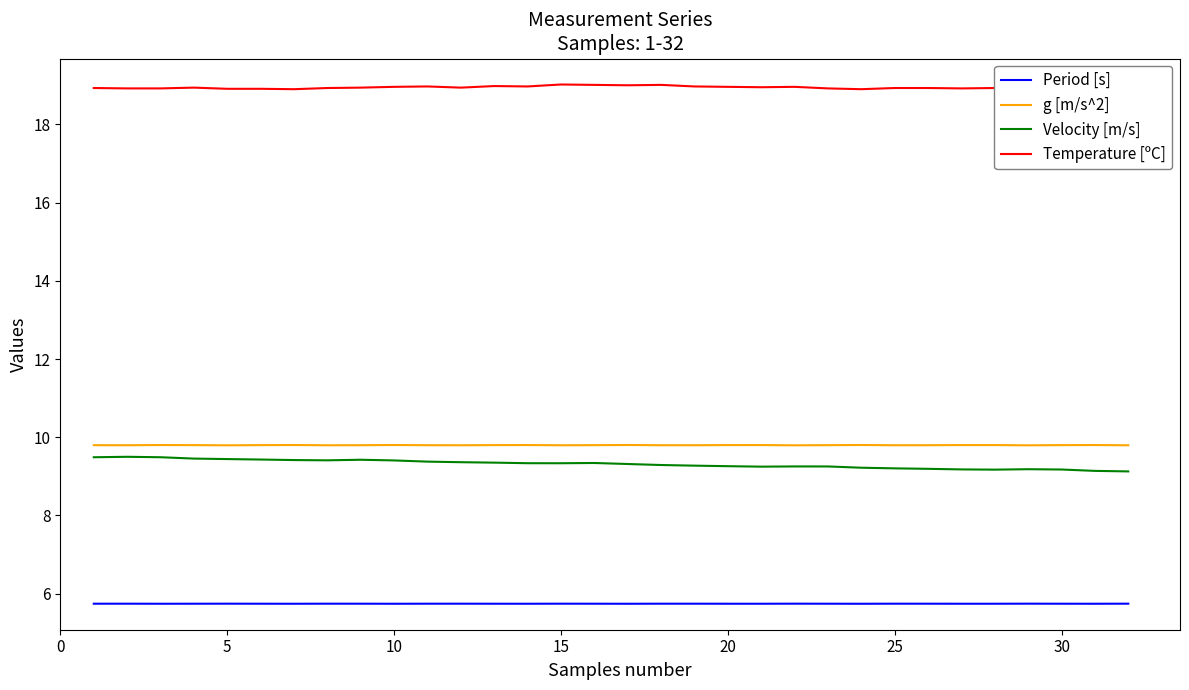

The g [m/s^2] series shows 5.5 at 25. True or false?

False